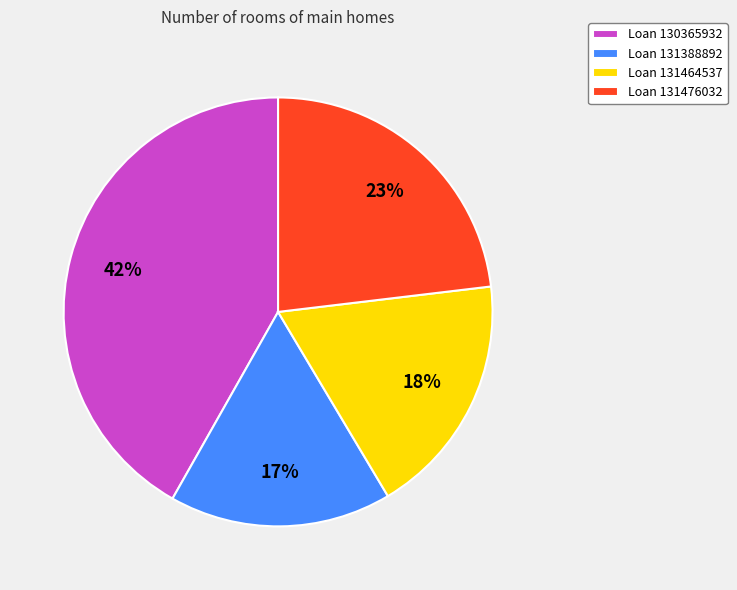

Which has a higher value, Loan 131476032 or Loan 131388892?

Loan 131476032